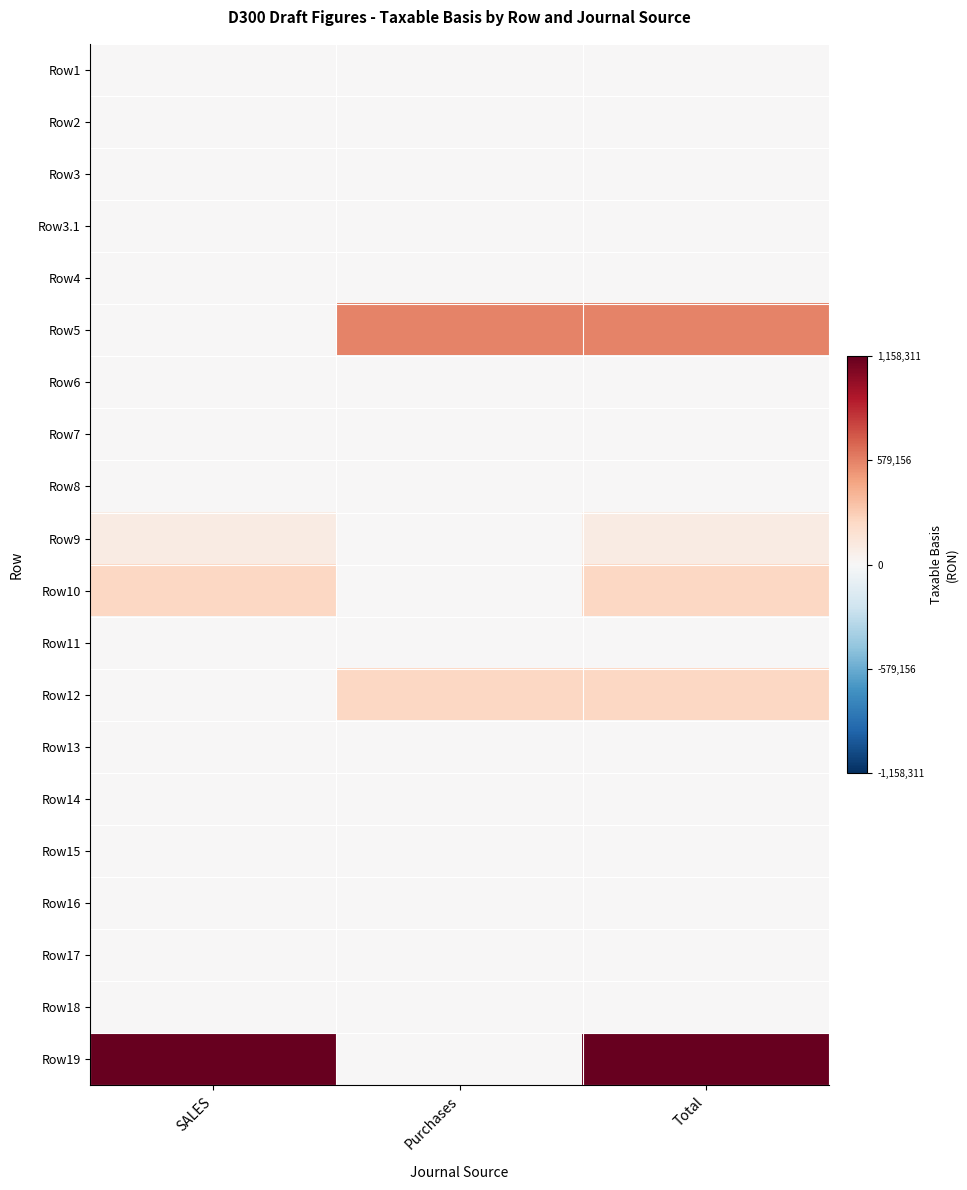

Which series has the largest range (max minus min)?

Row19